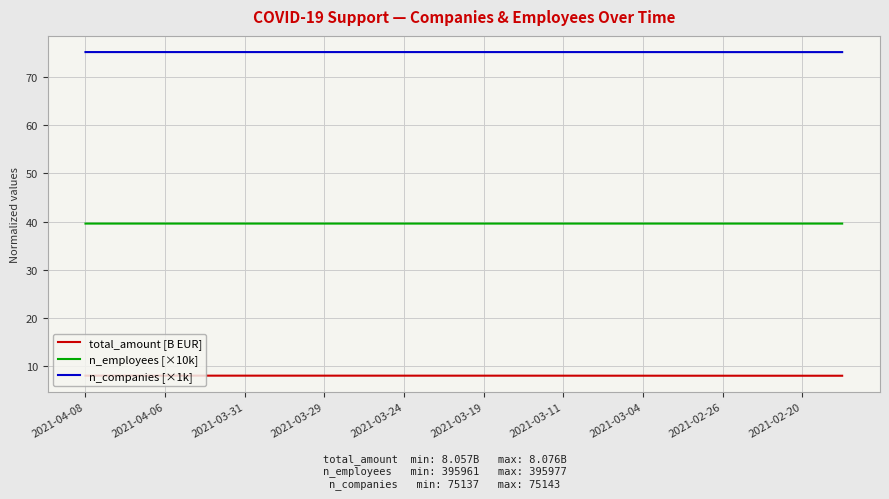

What is the lowest value of the n_employees [×10k] series?

39.6